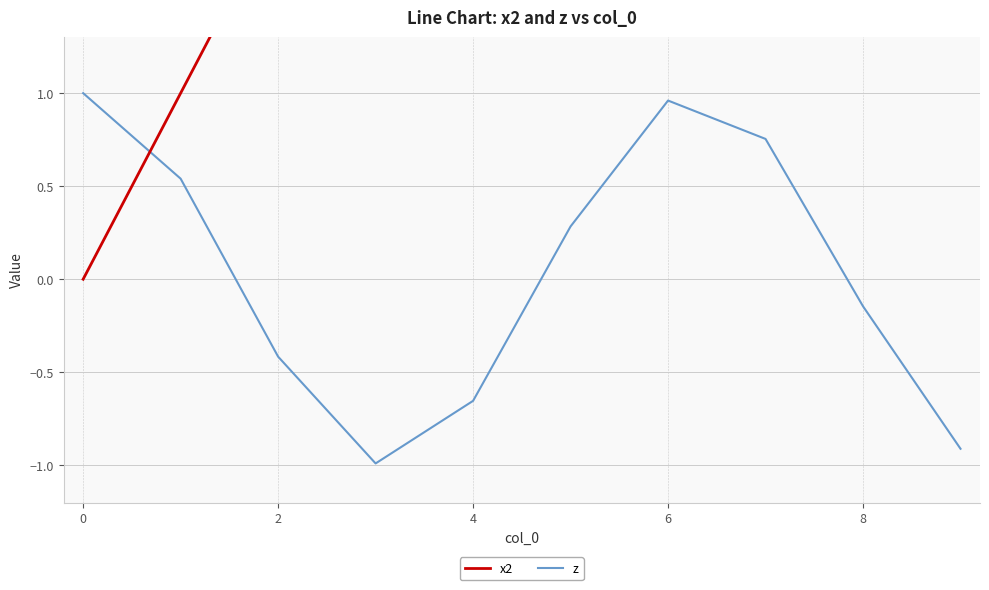

How many distinct data groups are displayed?

2